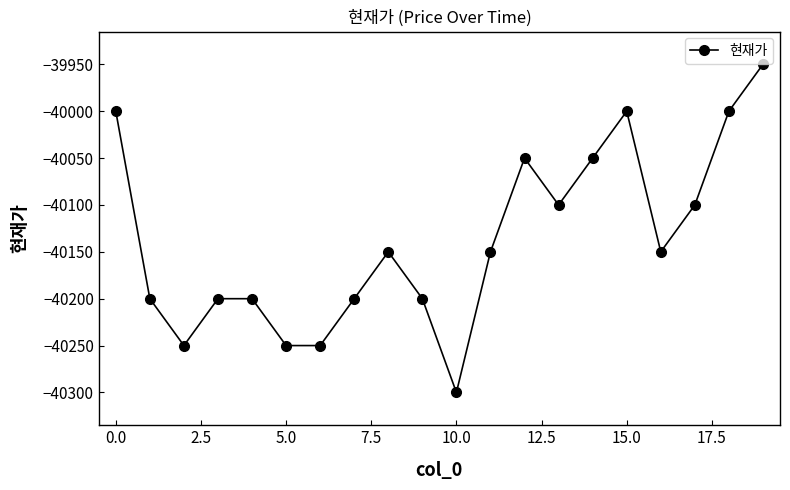

What is the value of the 11th point from the left?

-40300